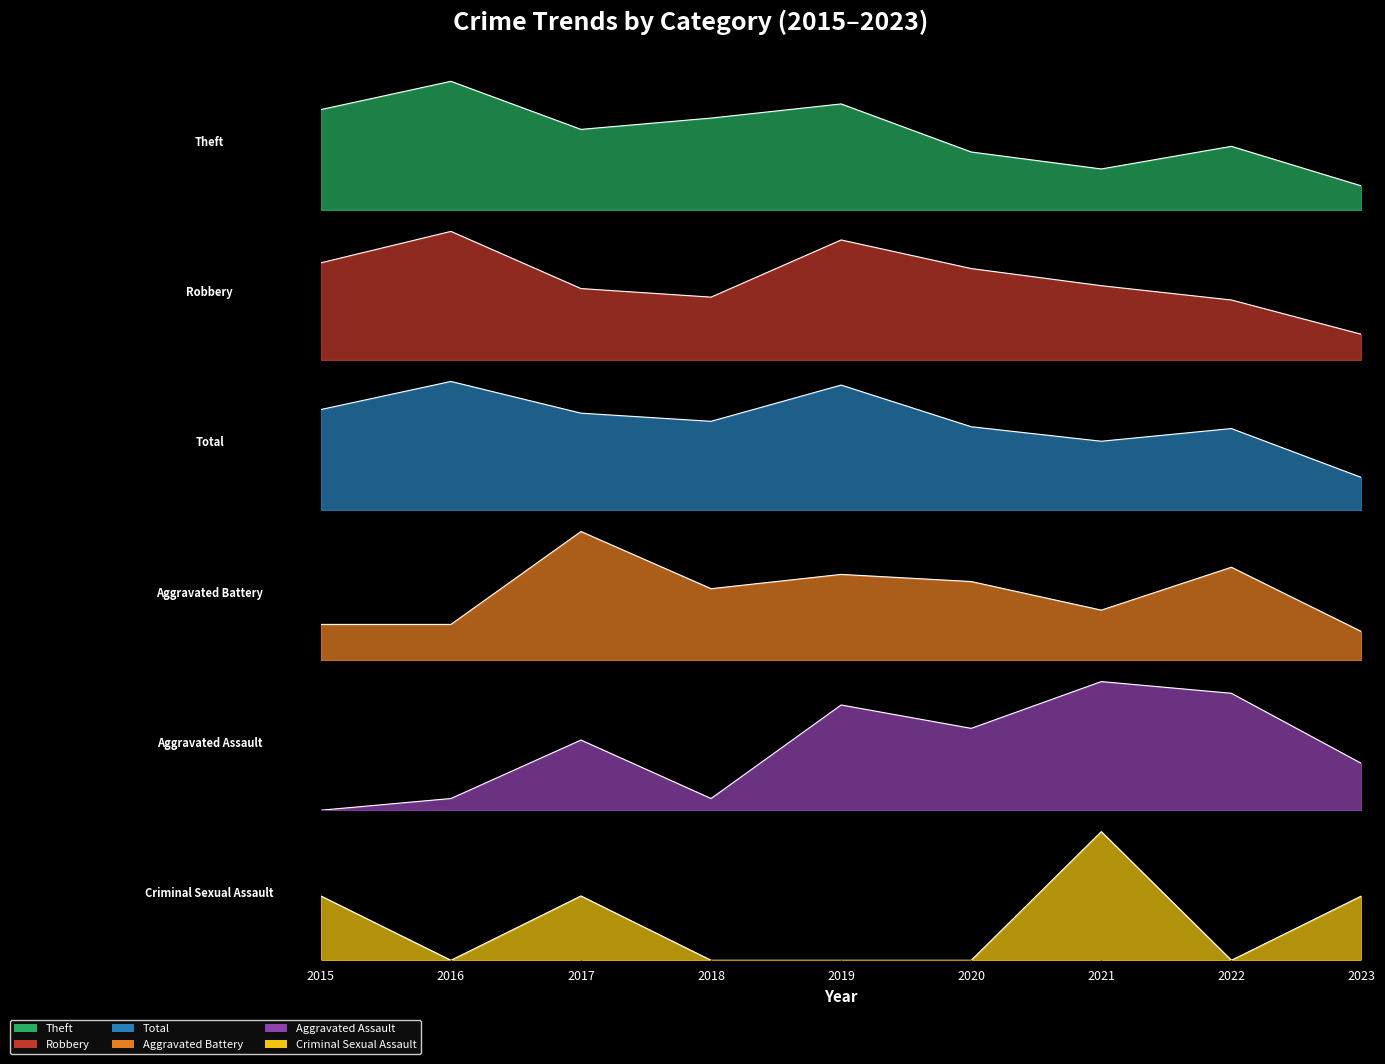

Rank the series at 2015 from lowest to highest value.

Aggravated Assault, Criminal Sexual Assault, Aggravated Battery, Robbery, Theft, Total